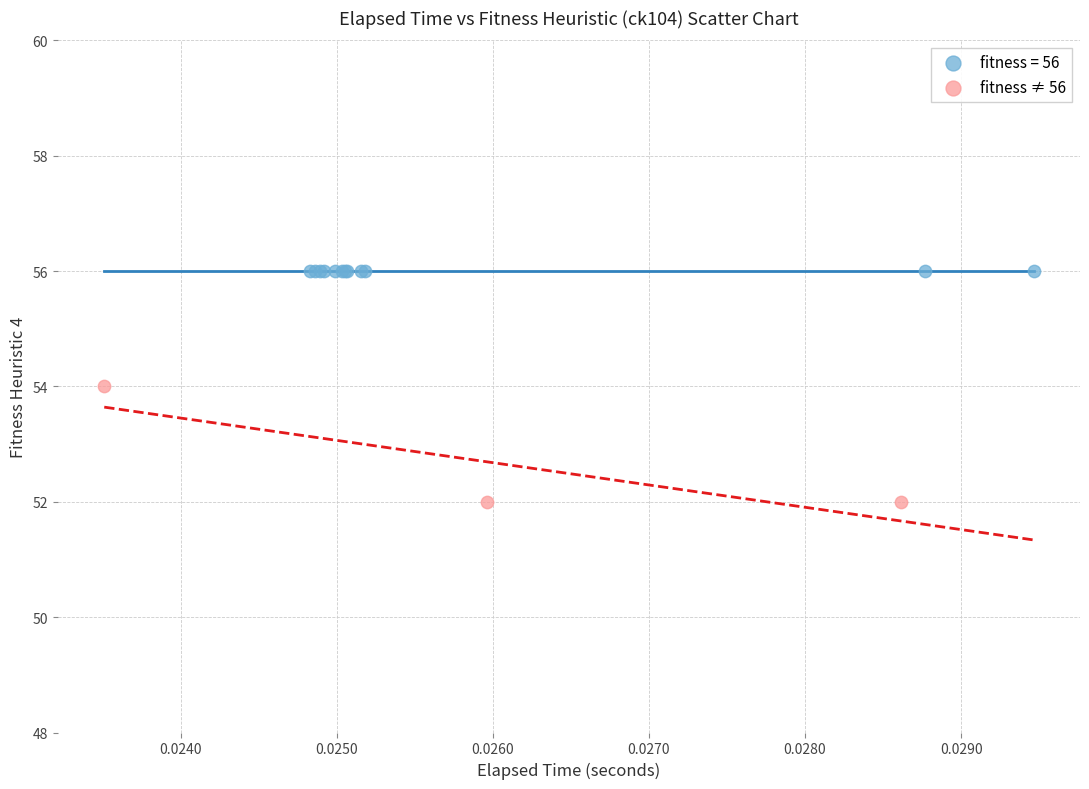

Which series contains the lowest Y value?

fitness ≠ 56